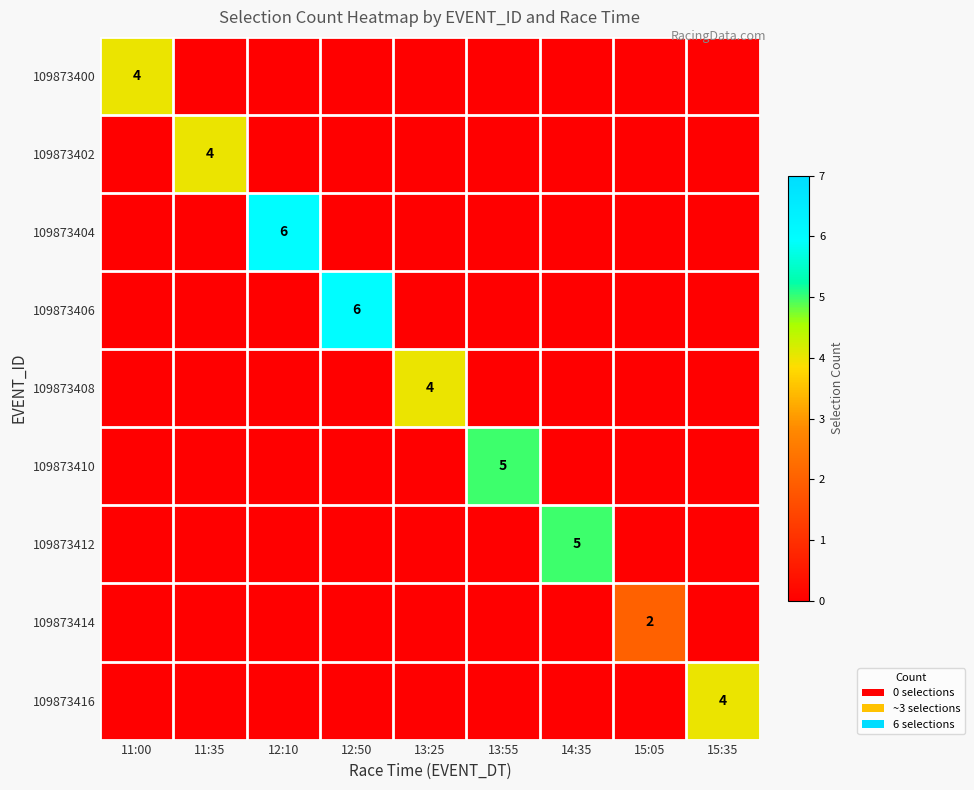

The 109873402 series shows 2 at 11:35. True or false?

False